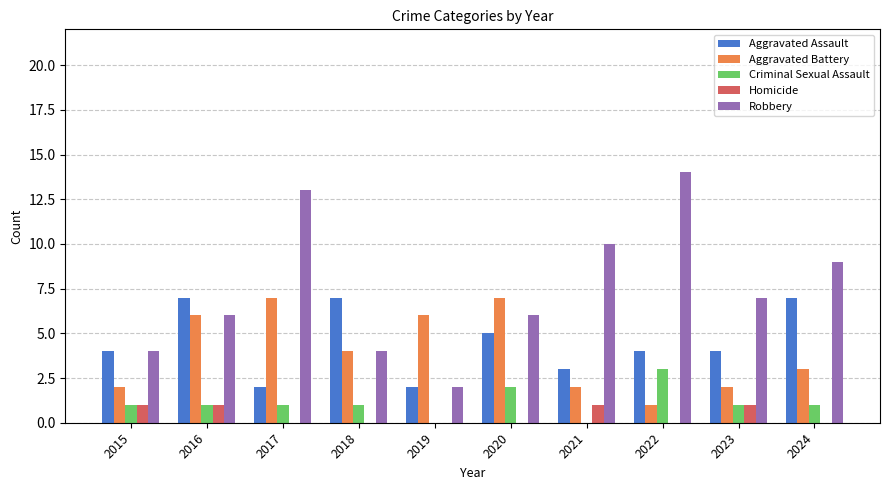

How many distinct data groups are displayed?

5